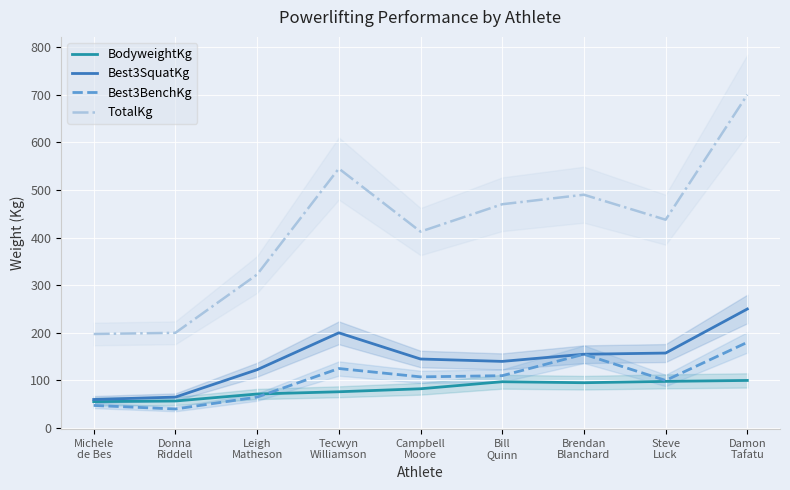

What is the difference between the maximum and minimum values in the BodyweightKg series?

44.5